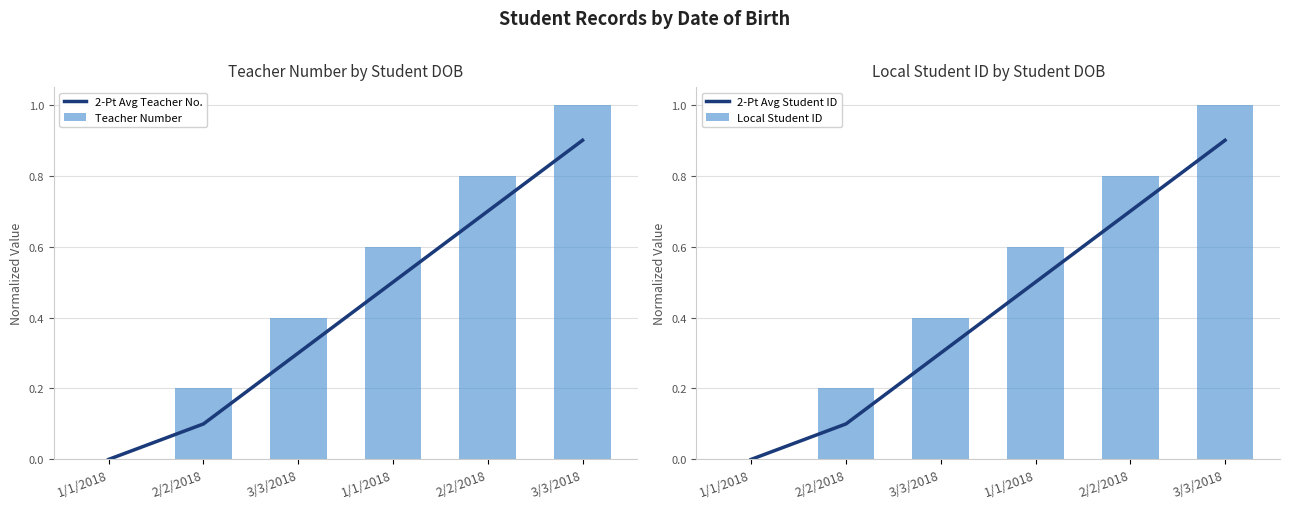

Which has a higher value, 2/2/2018 or 1/1/2018?

2/2/2018